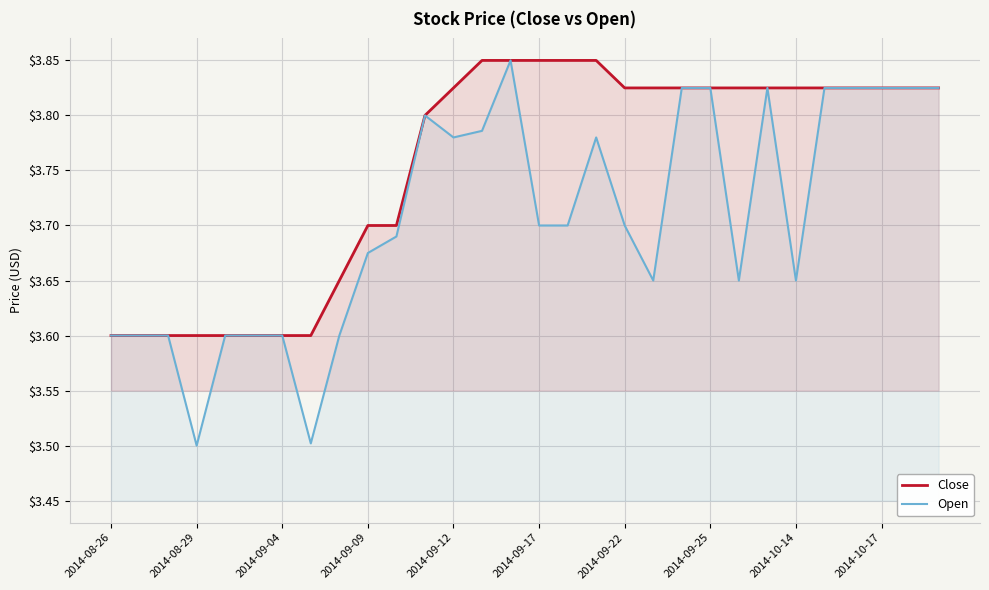

Which series has the largest total across all categories?

Close